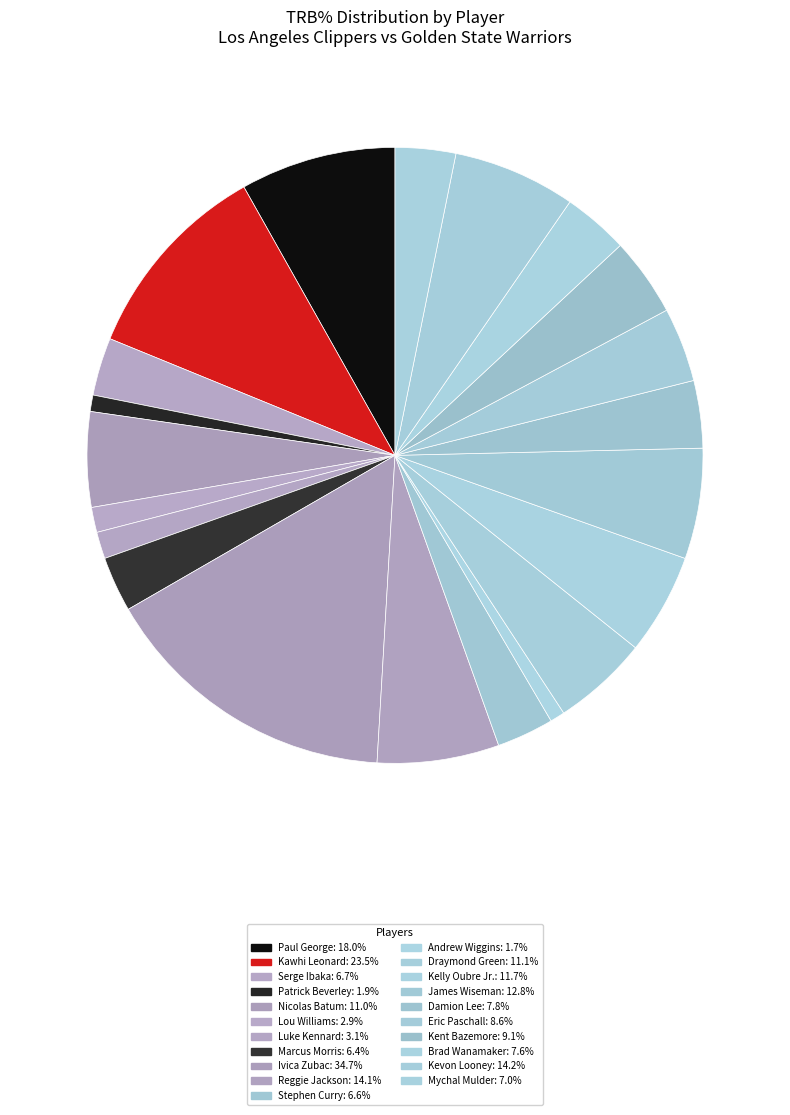

To the nearest percent, what percentage of the pie is James Wiseman?

6%